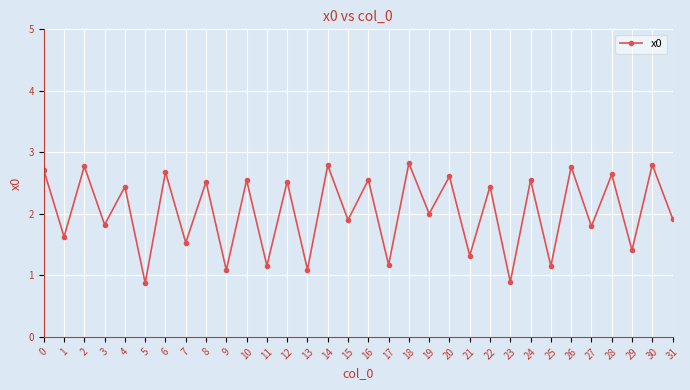

What is the difference between the values at 7 and 9?

0.4